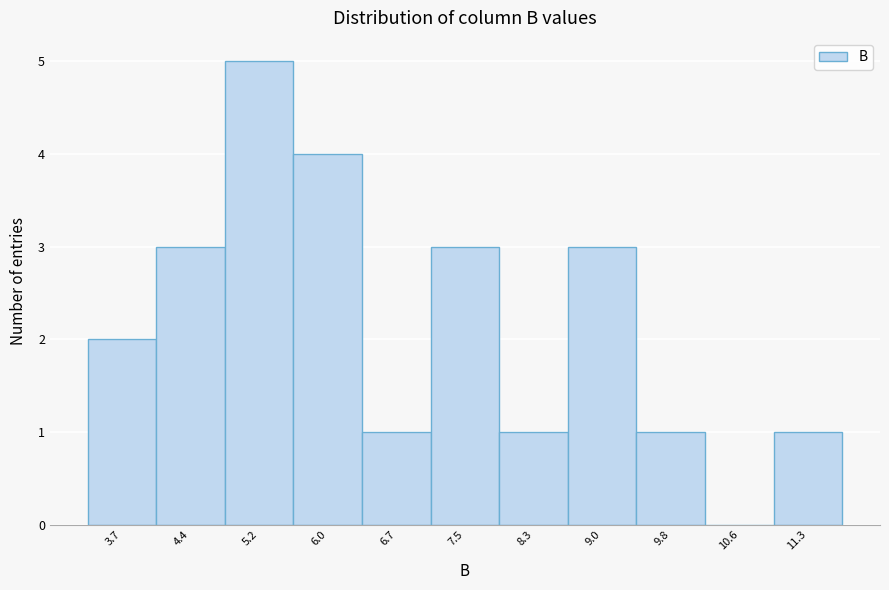

What is the height of the bar covering 4.8 to 5.6 on the x-axis? Neither the bar edges nor the heights are printed on the chart, so give them approximately, as read against the axes.

5